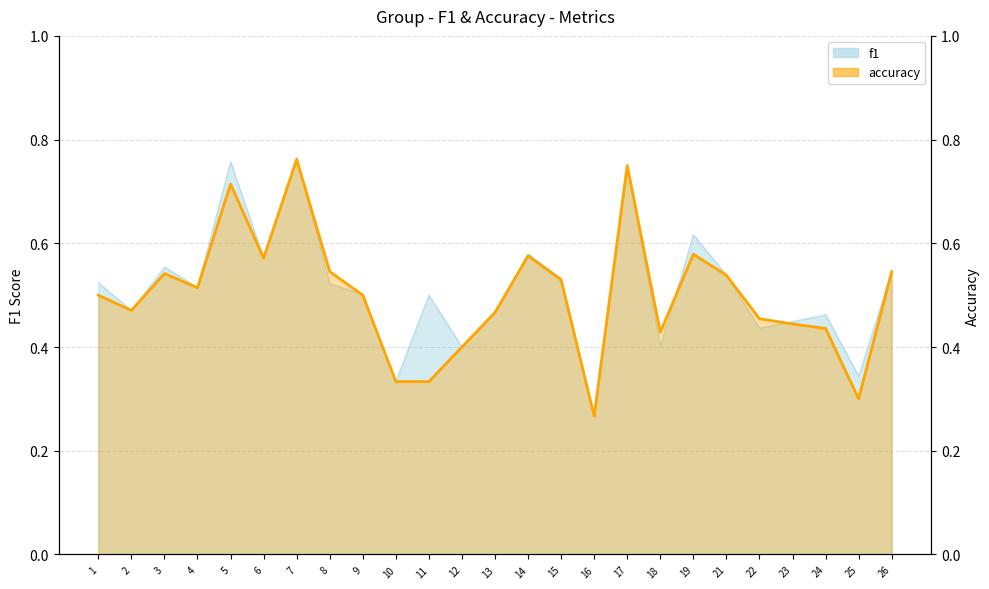

Where is the data nearest to the value 0?

16